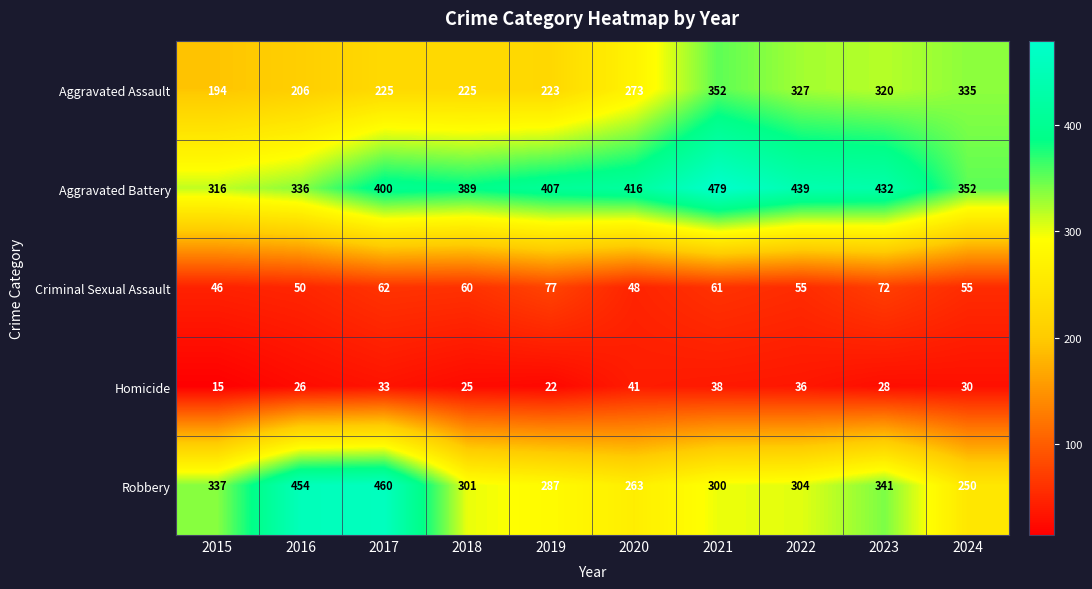

Read the Homicide value at 2018.

25